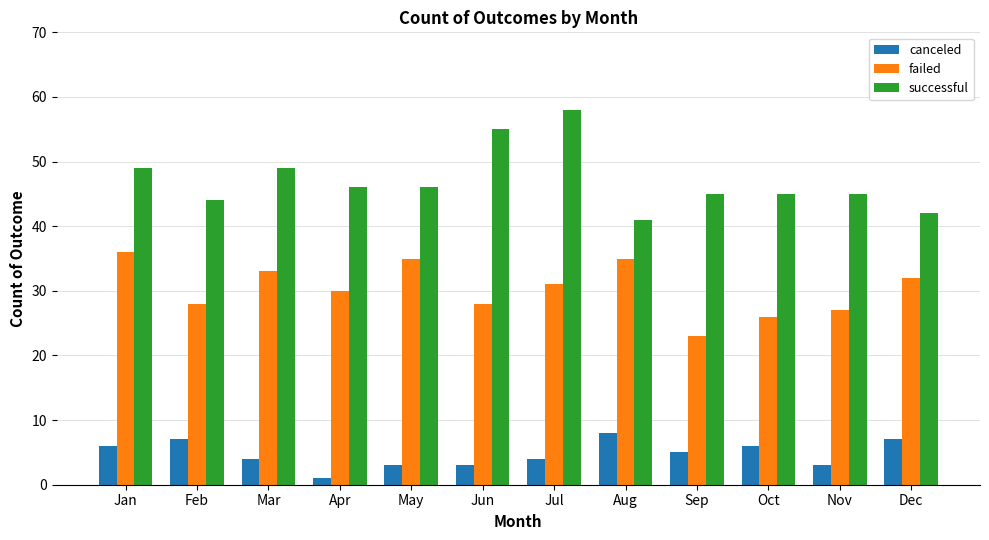

How many data points in failed are less than 31?

6